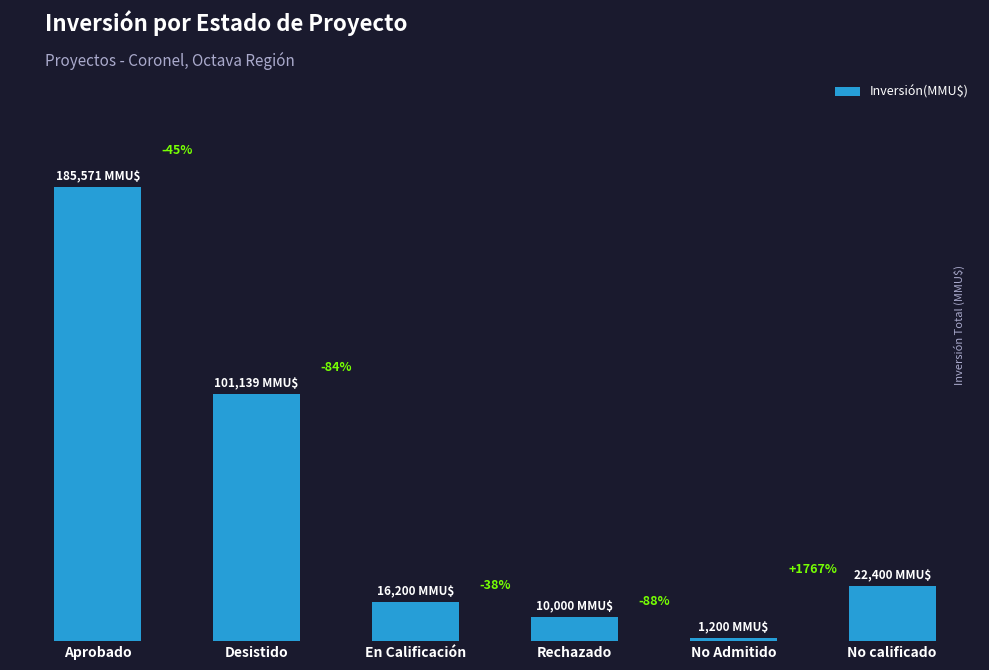

Does the chart contain any negative values?

No